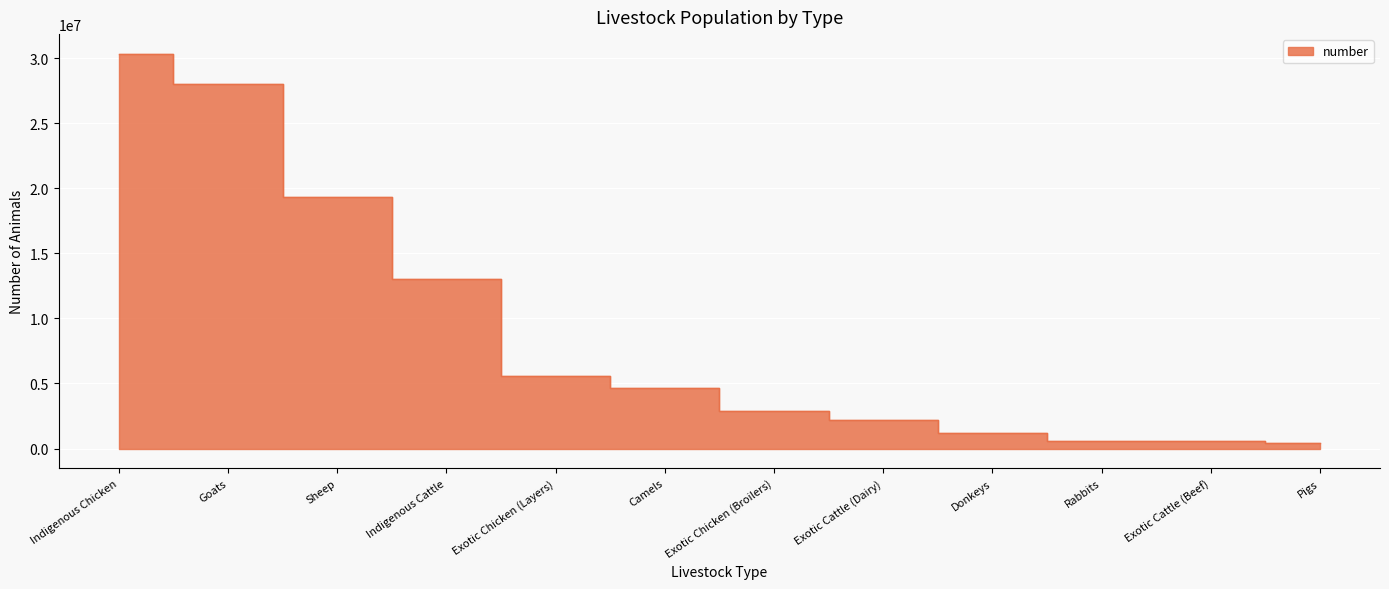

How many distinct data groups are displayed?

1